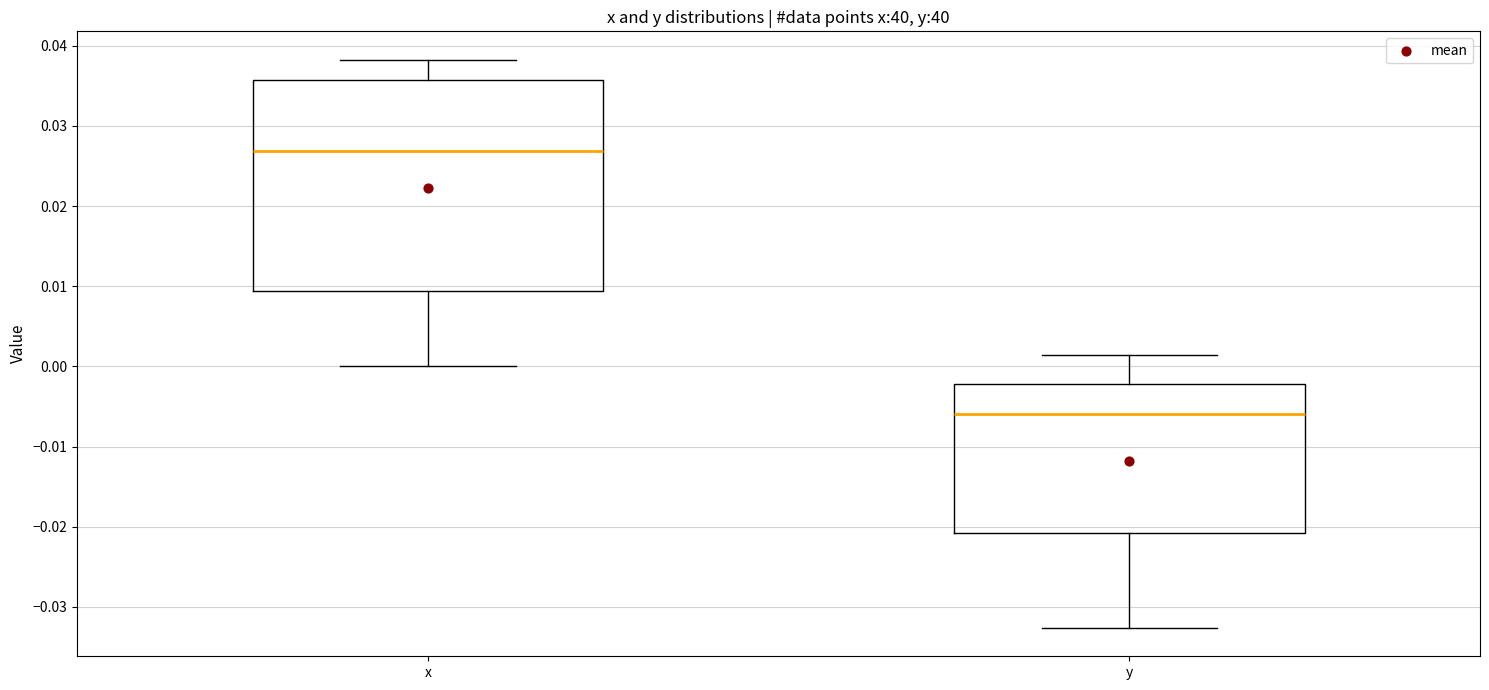

Where does the upper whisker of the box for y end on the y-axis? The values are not printed on the chart, so give them approximately, as read against the axis.

0.001